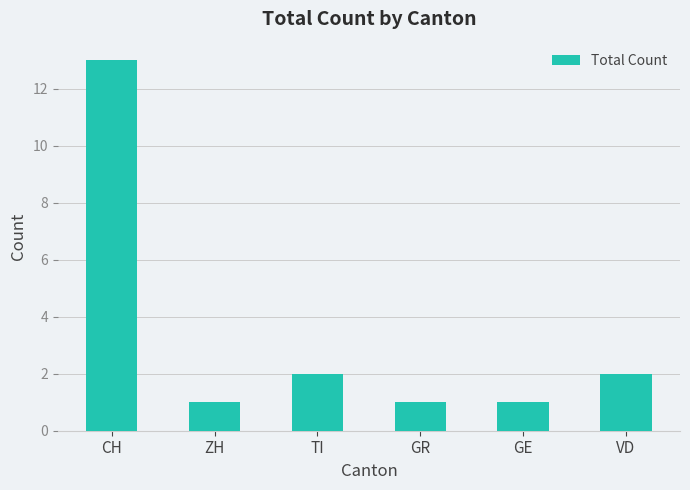

Reading left to right, what are all the values shown in this chart?

CH=13	ZH=1	TI=2	GR=1	GE=1	VD=2